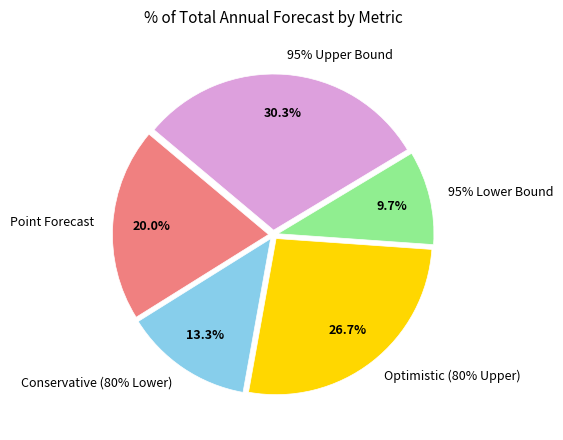

To the nearest percent, what is the difference between the largest and smallest slice percentages?

21%